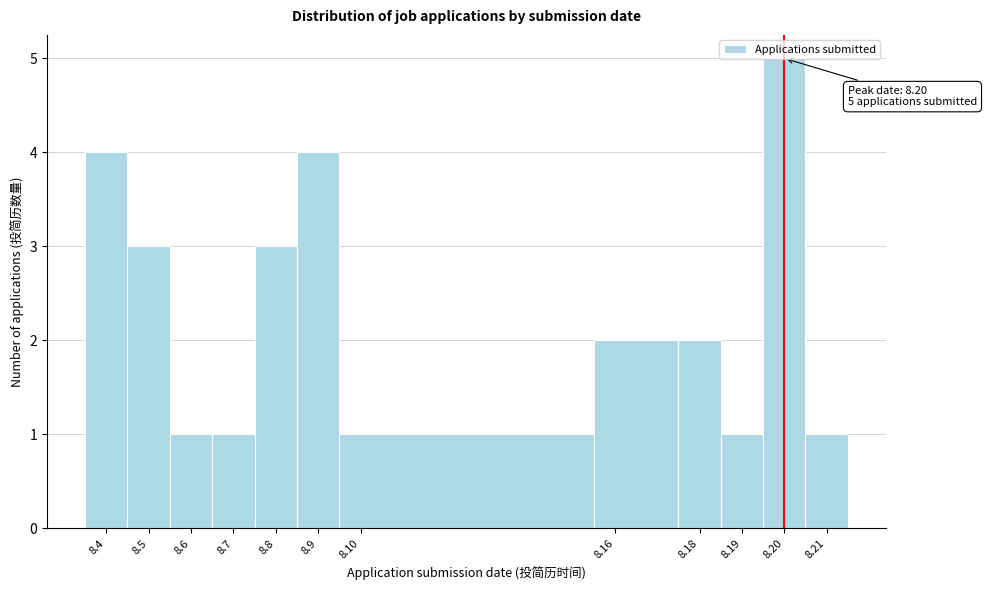

What is the value of the 8th bar from the left?

2